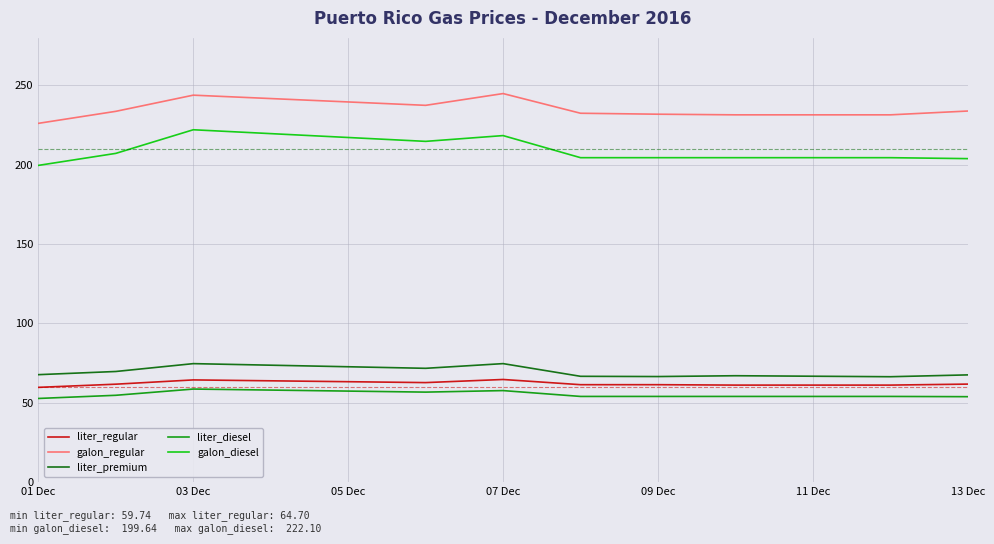

True or false: galon_diesel and galon_regular intersect in this chart.

False